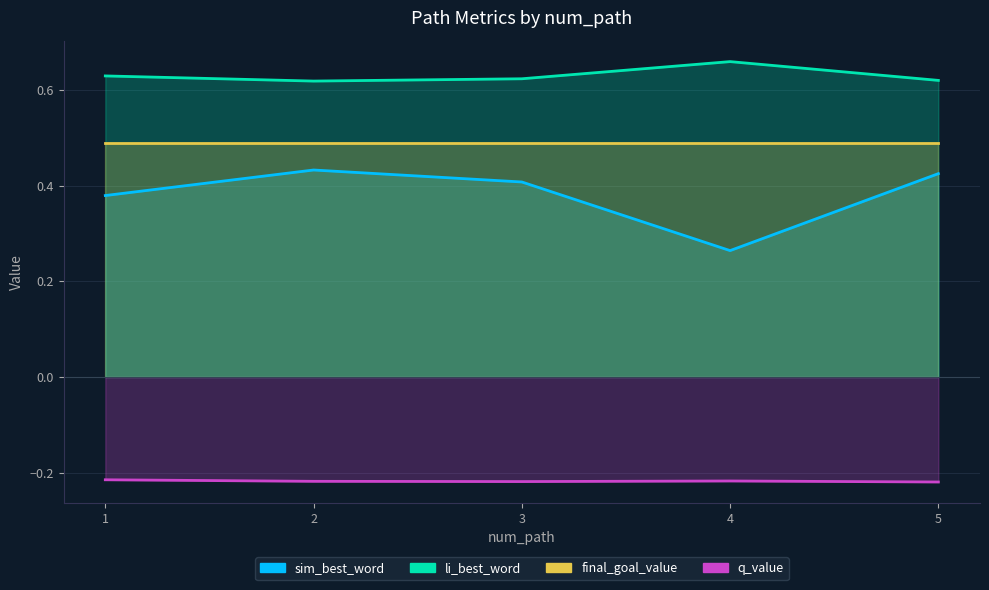

At which category does the chart reach its peak across all series?

4